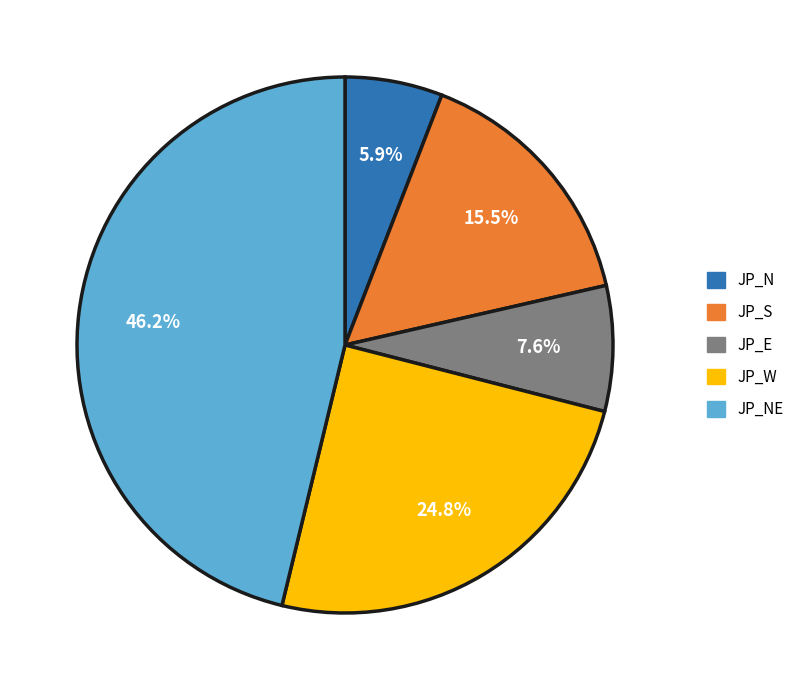

Is JP_N the majority of the pie?

No